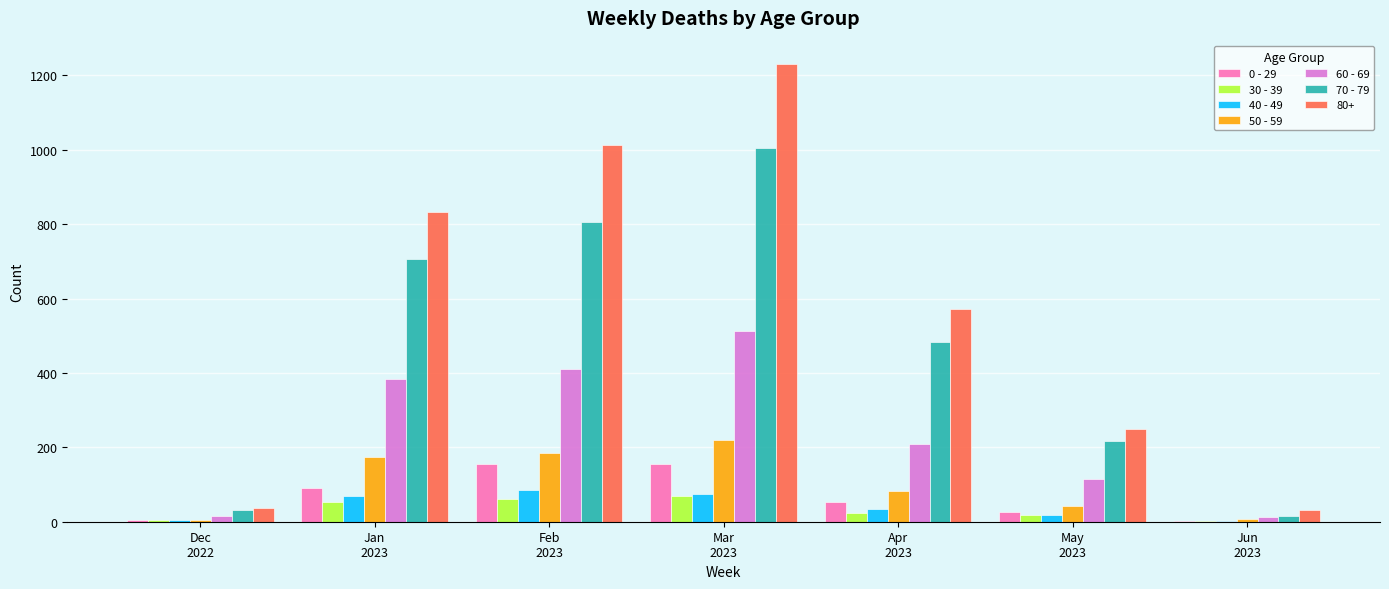

At which category is the sum across all series the highest?

Mar
2023